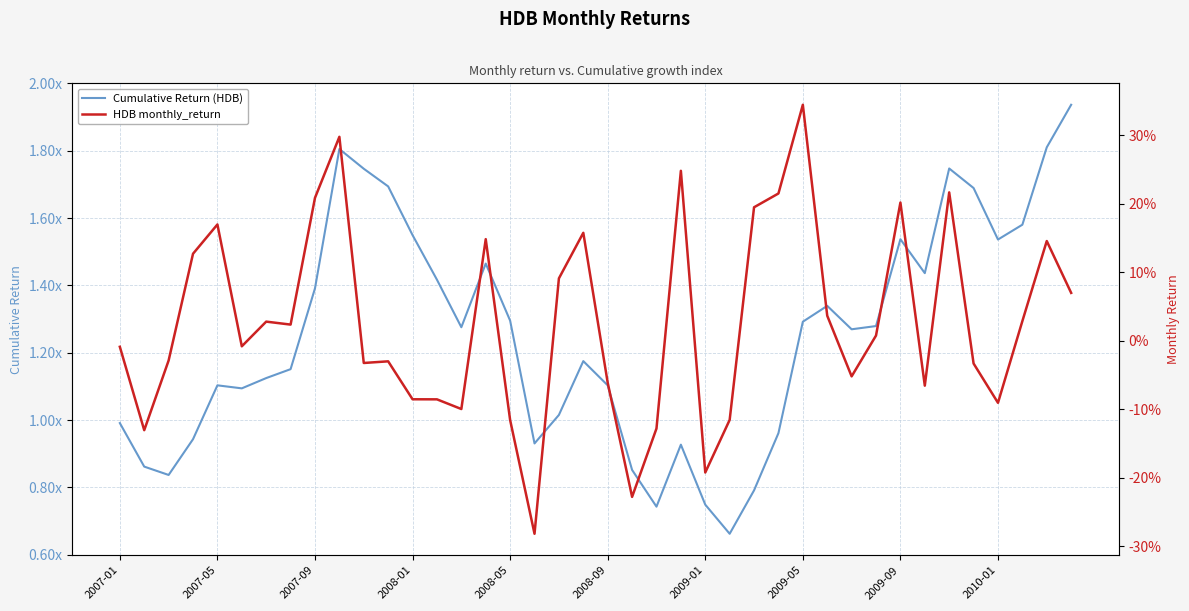

True or false: Cumulative Return (HDB) and HDB monthly_return intersect in this chart.

False